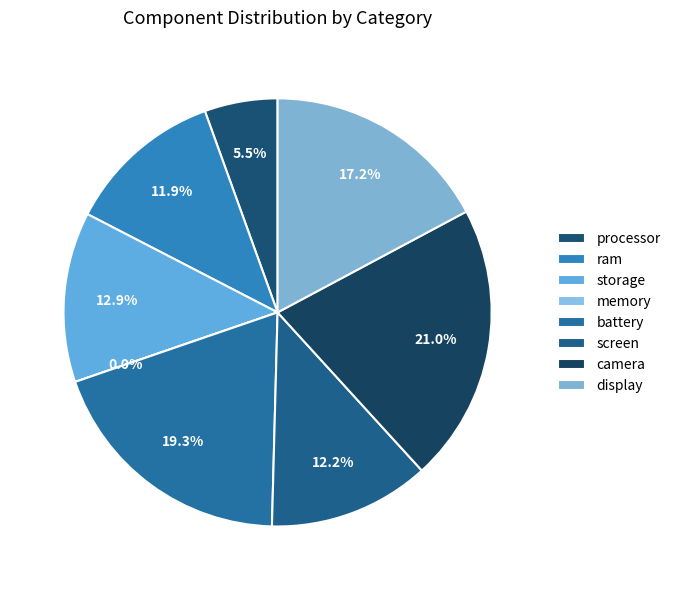

How many segments does this pie chart have?

8